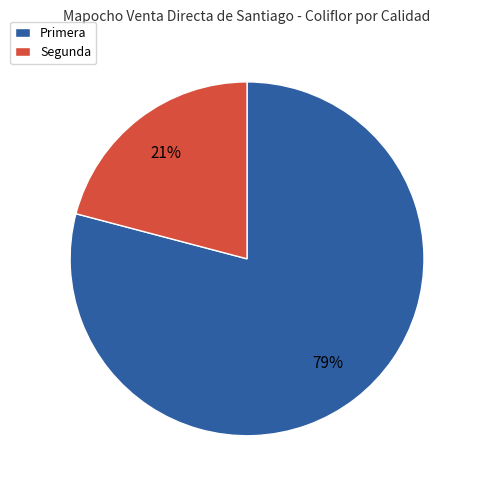

How many segments does this pie chart have?

2